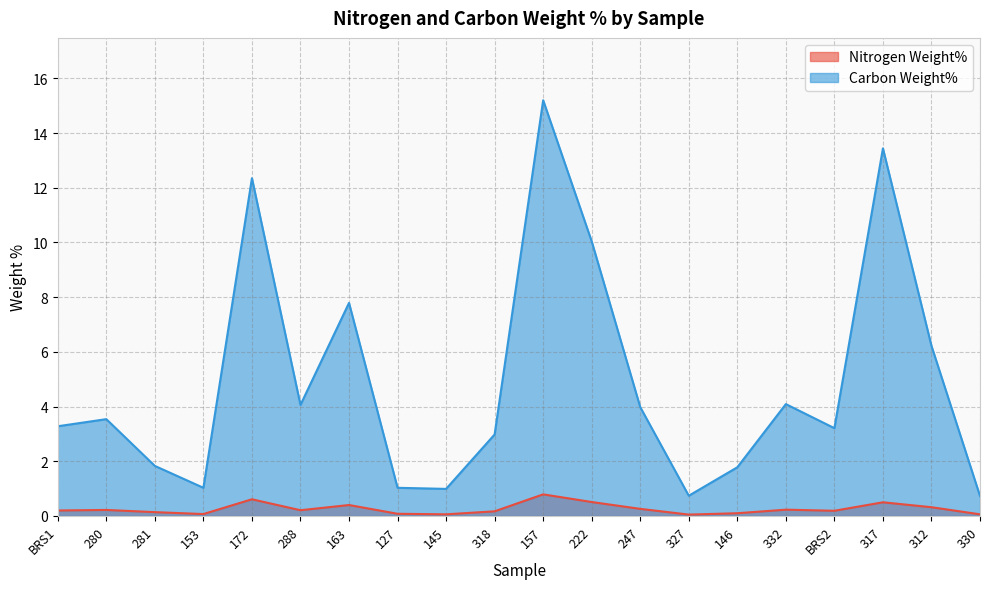

At how many categories does at least one series exceed 7?

5